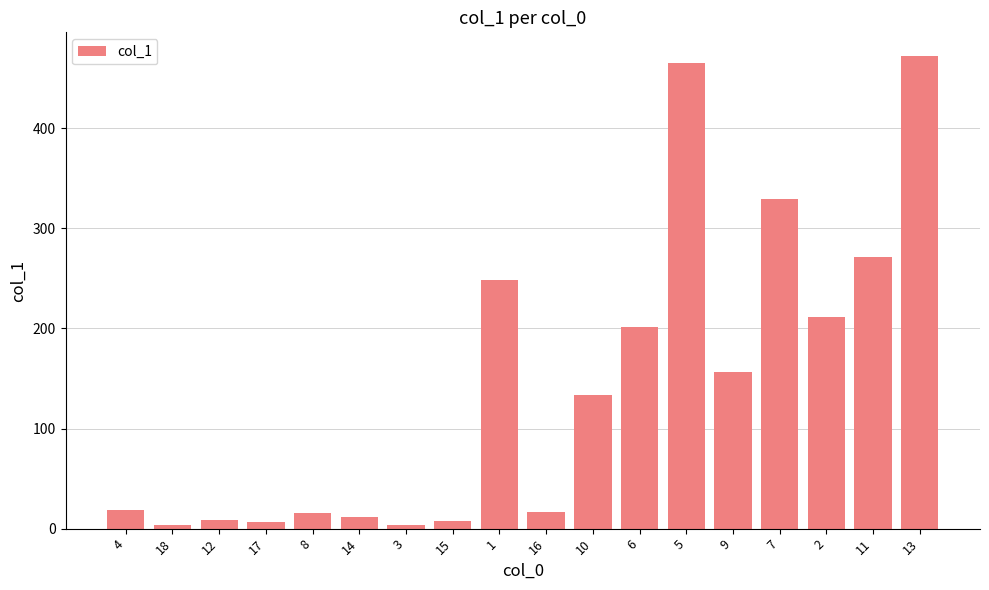

What is the average value?

143.5